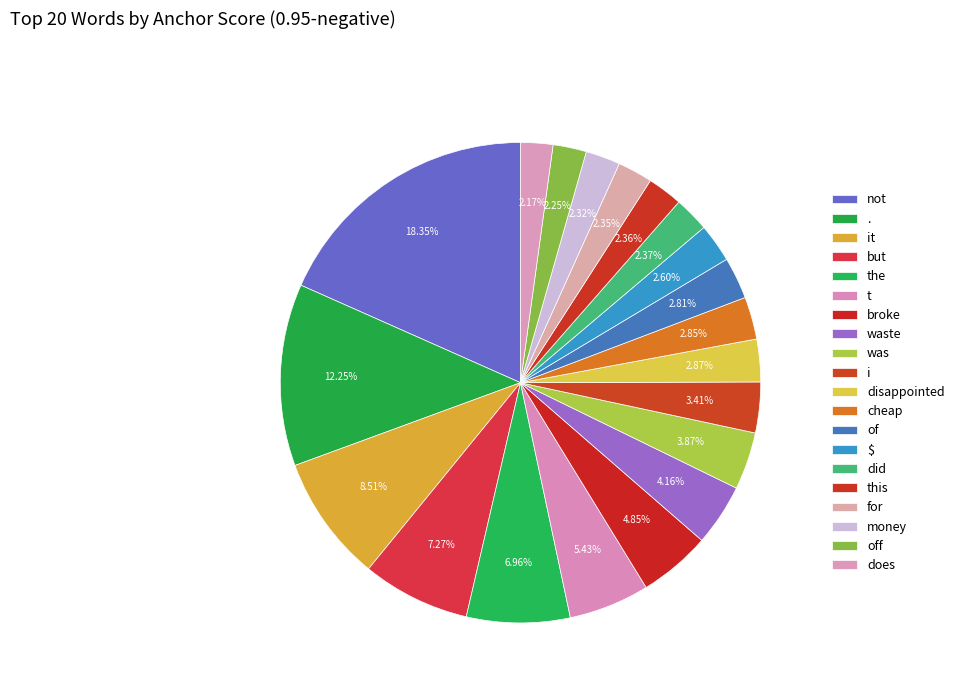

To the nearest percent, what is the difference between the largest and smallest slice percentages?

16%